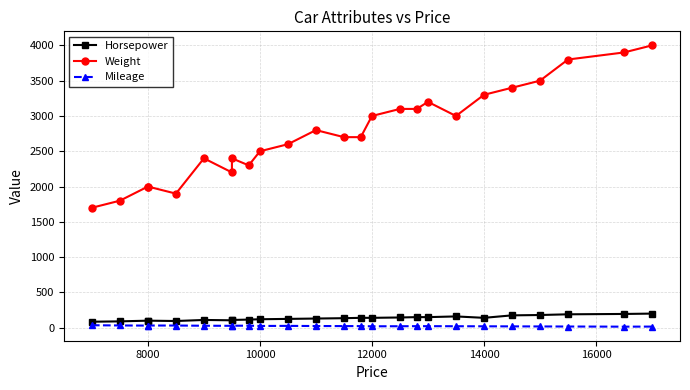

At how many categories does at least one series exceed 3742?

3